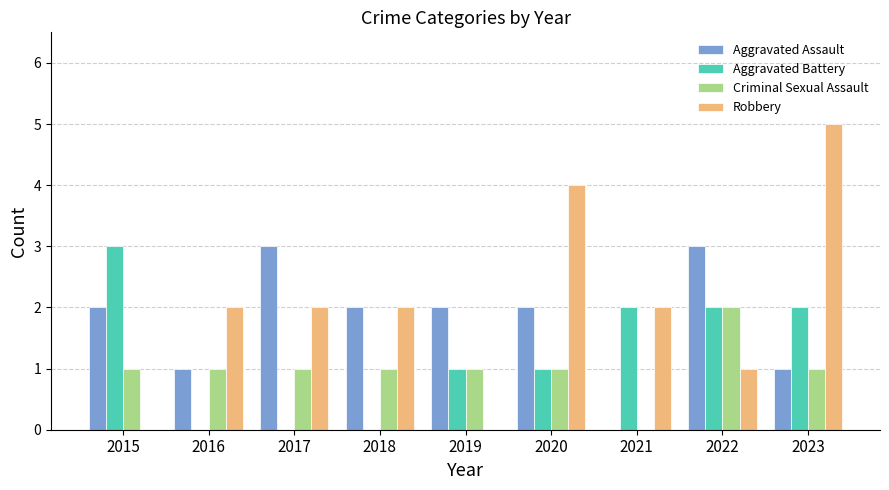

Which series has the largest total across all categories?

Robbery